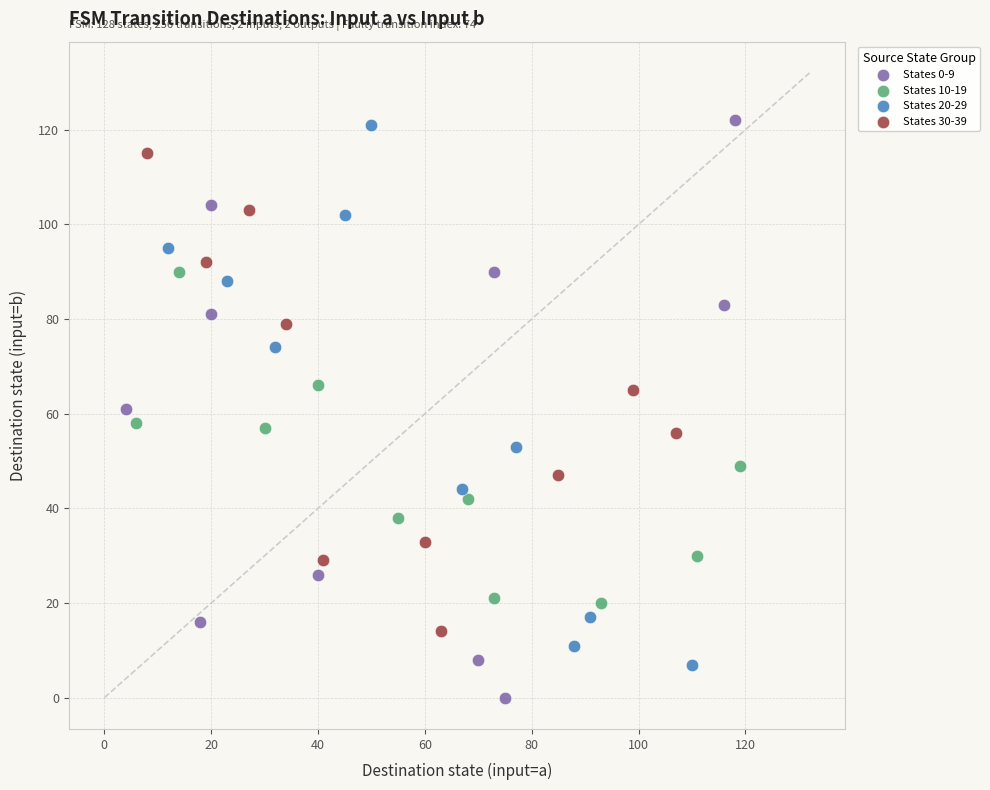

Which series has the largest Y range (max minus min)?

States 0-9